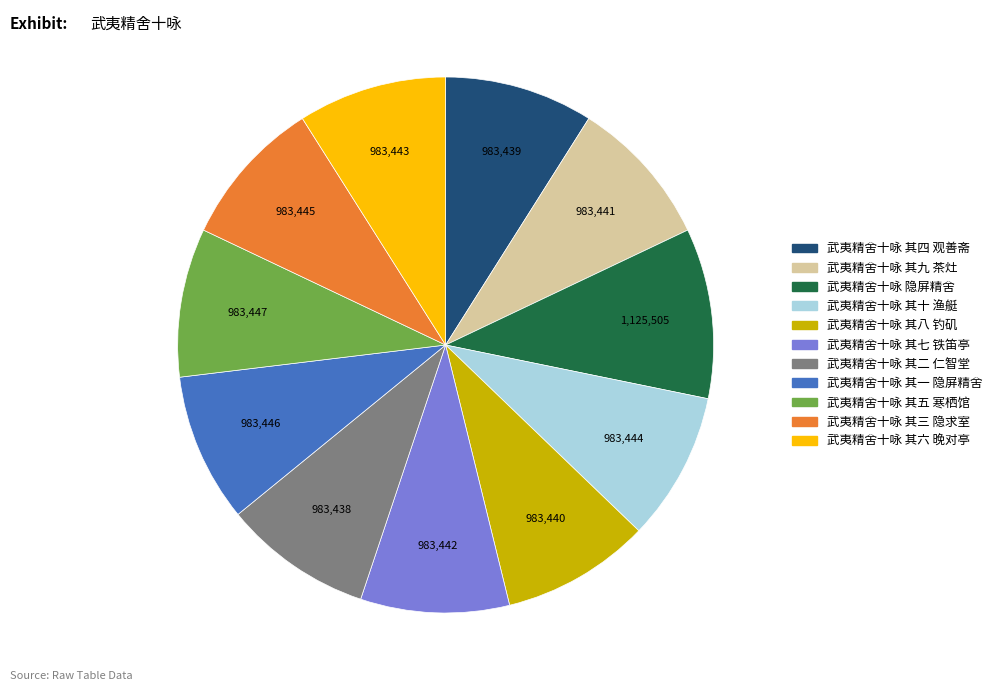

Combined, do 武夷精舍十咏 其一 隐屏精舍 and 武夷精舍十咏 其七 铁笛亭 account for over 50%?

No